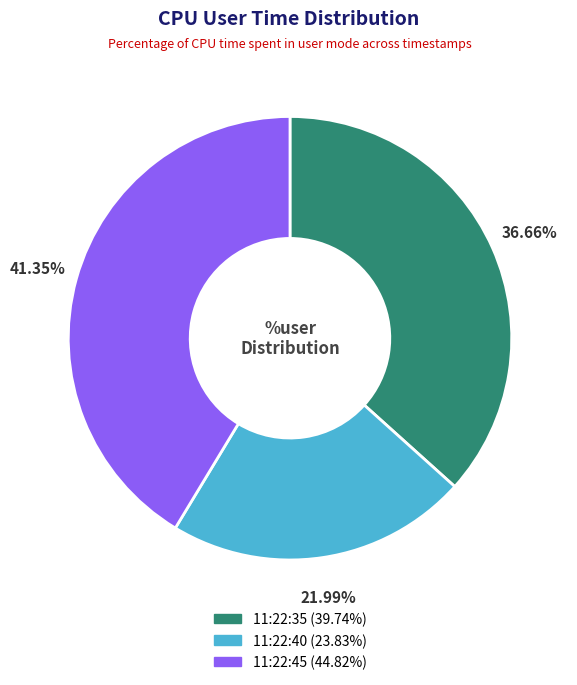

How much of the chart is everything except 11:22:35?

63.3%